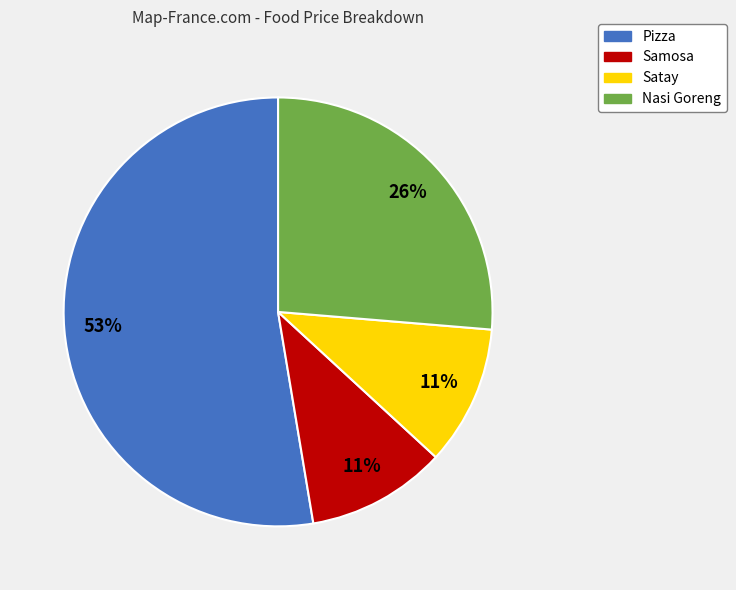

Is the sum of Satay and Pizza greater than half?

Yes